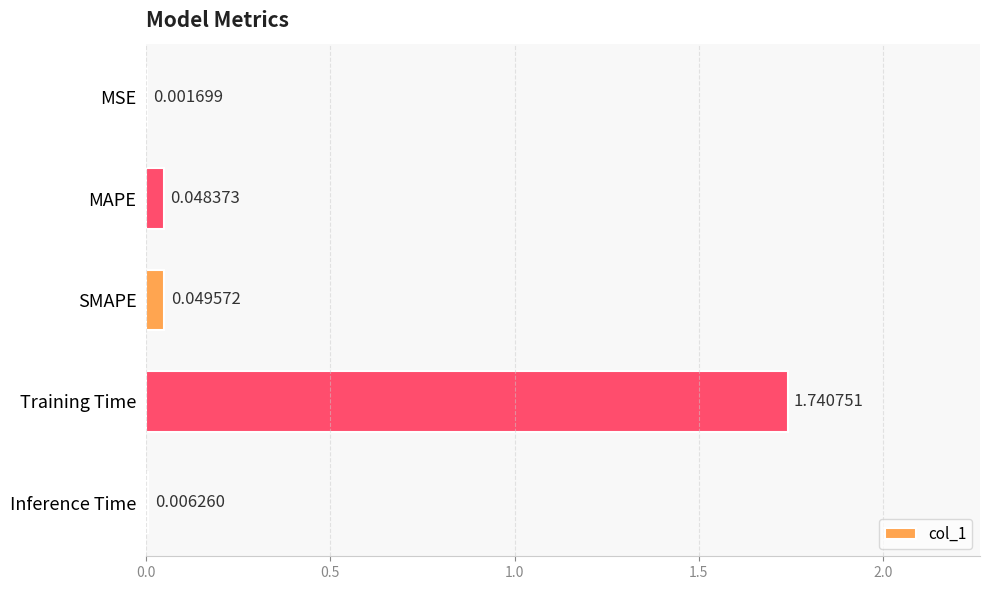

Where is the data nearest to the value 0?

MSE